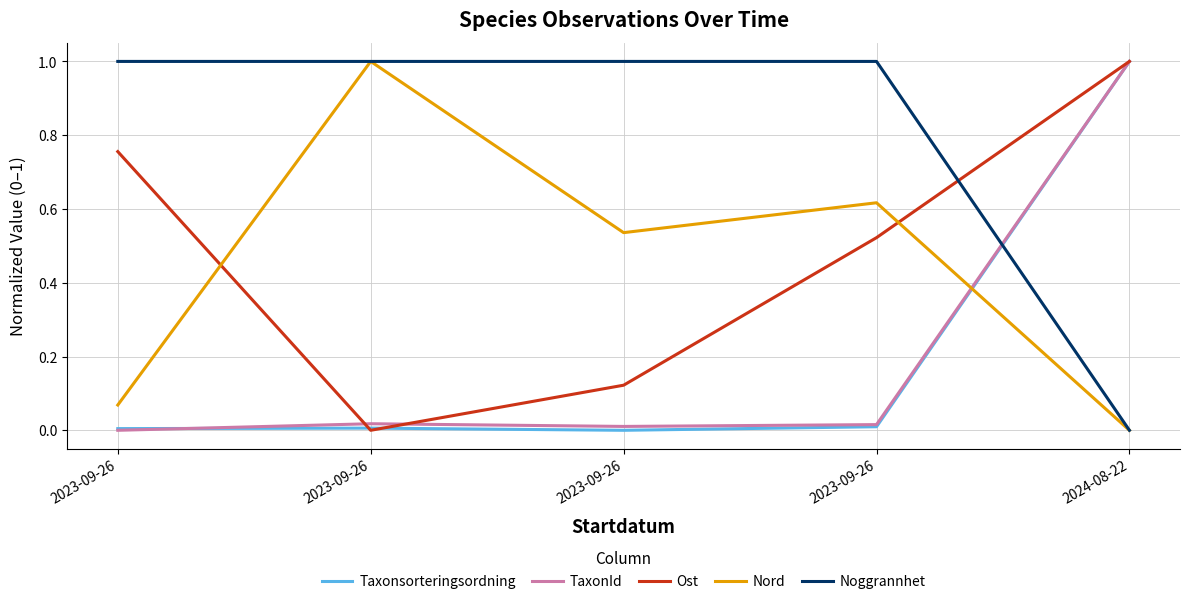

Which series has the largest total across all categories?

Noggrannhet